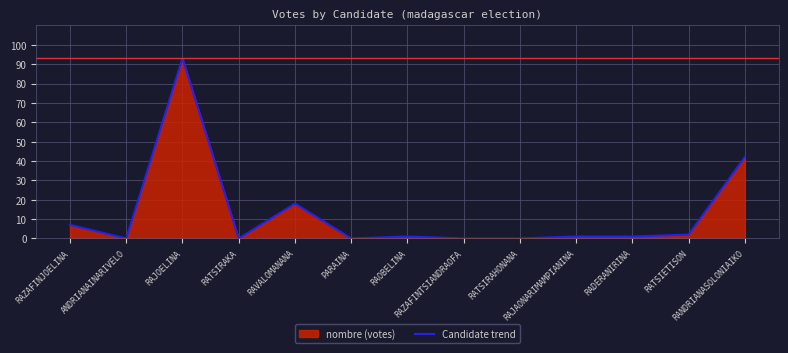

Rank the categories by value from lowest to highest.

ANDRIANAINARIVELO, RATSIRAKA, PARAINA, RAZAFINTSIANDRAOFA, RATSIRAHONANA, RAOBELINA, RAJAONARIMAMPIANINA, RADERANIRINA, RATSIETISON, RAZAFINJOELINA, RAVALOMANANA, RANDRIANASOLONIAIKO, RAJOELINA